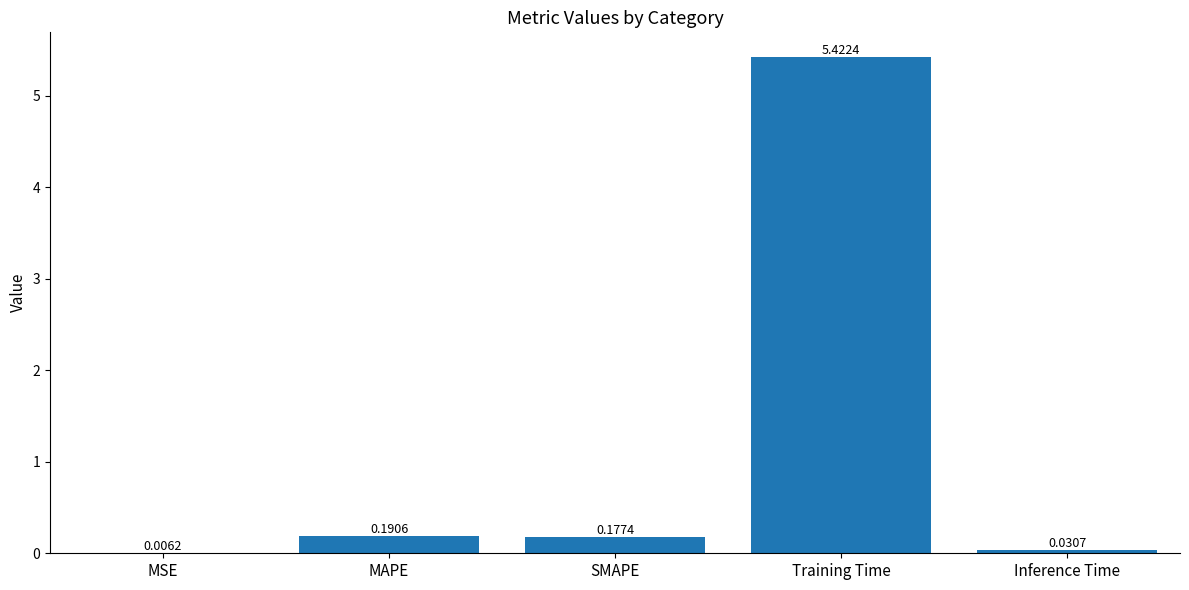

At which label is the value closest to 2?

MAPE